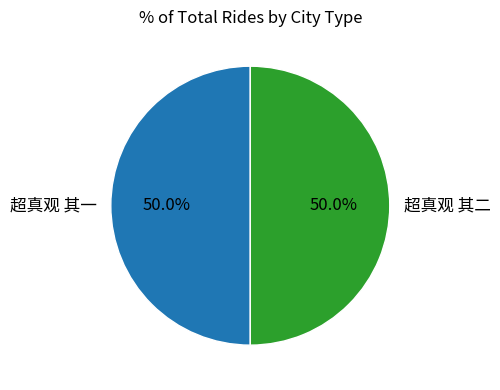

What is the ratio of the value at 超真观 其一 to the value at 超真观 其二?

1.0